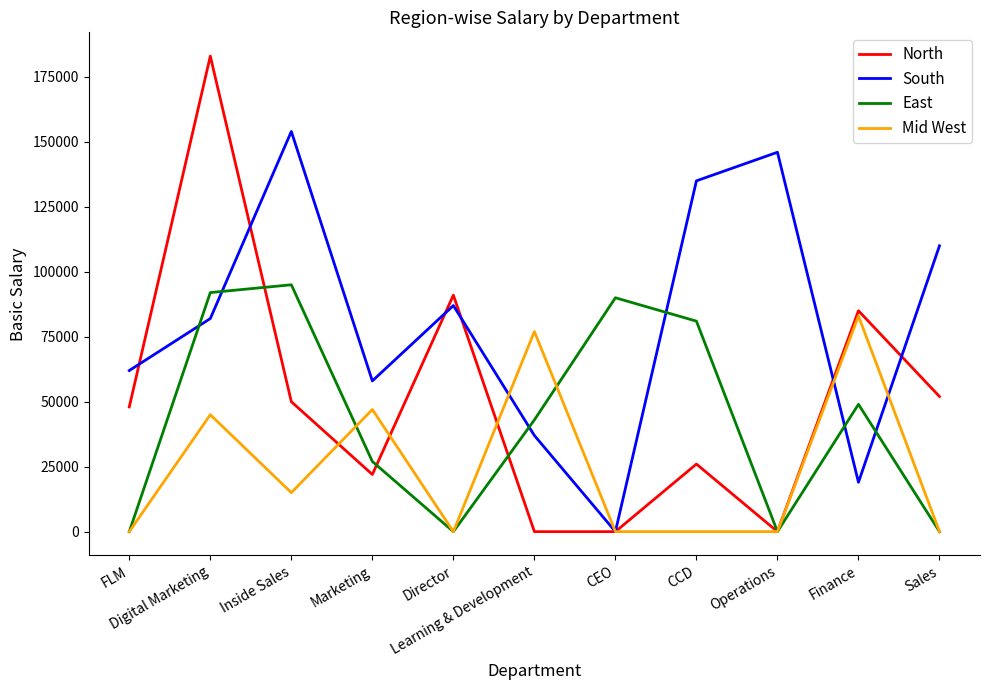

True or false: Mid West has more than 1 points higher than both neighbors.

True